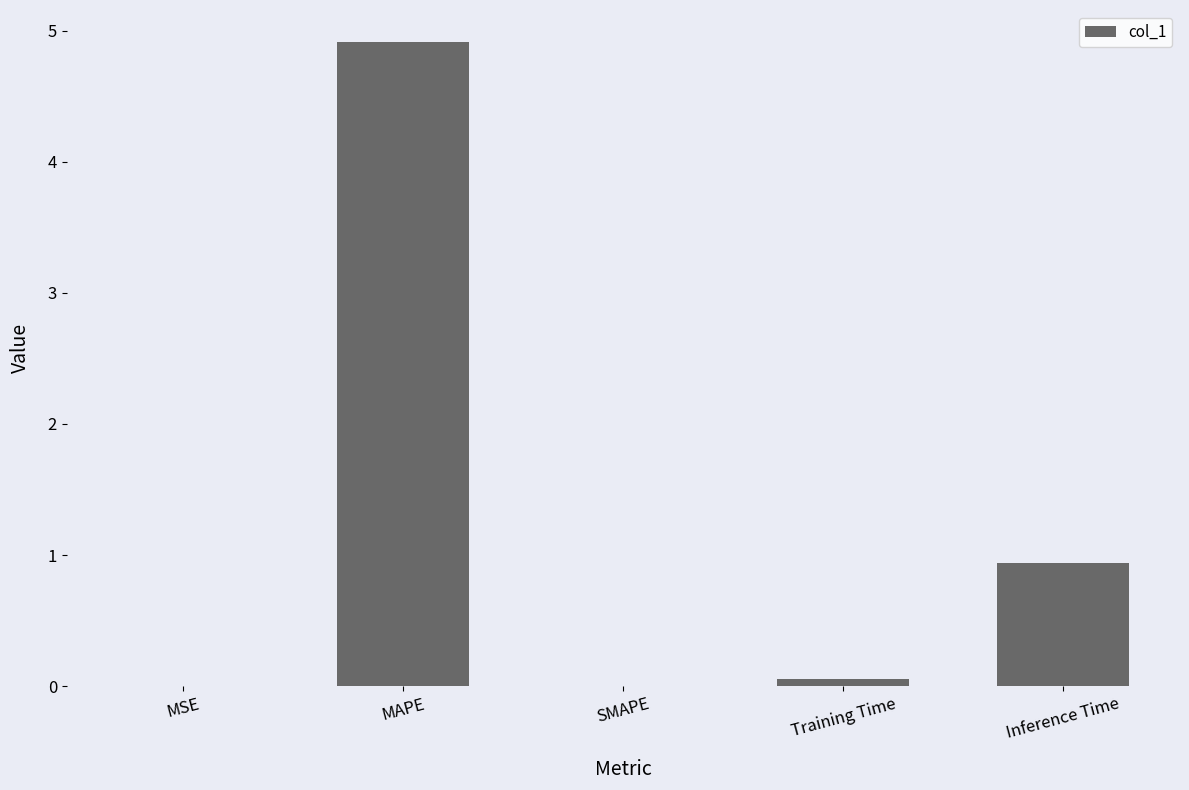

The value at SMAPE is -2.1. True or false?

False